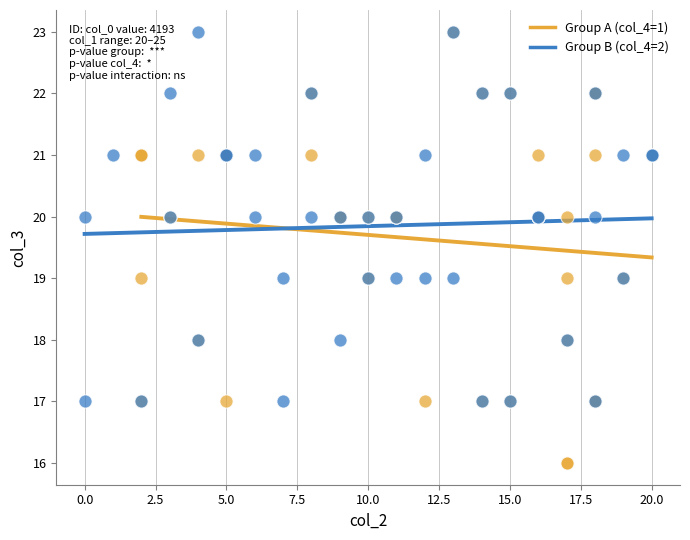

Which series contains the lowest Y value?

Group A (col_4=1)